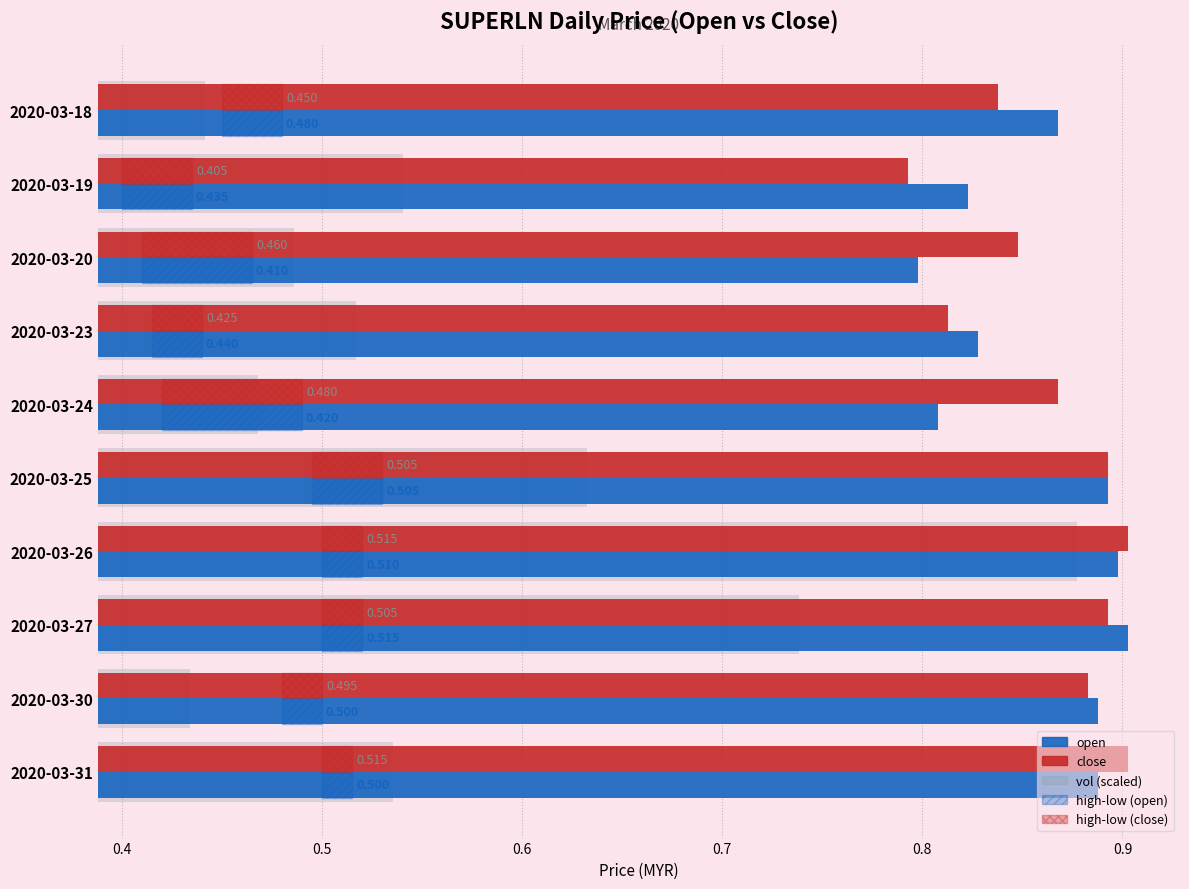

Is the value of close at 2020-03-18 greater than the value of open at 2020-03-18?

No